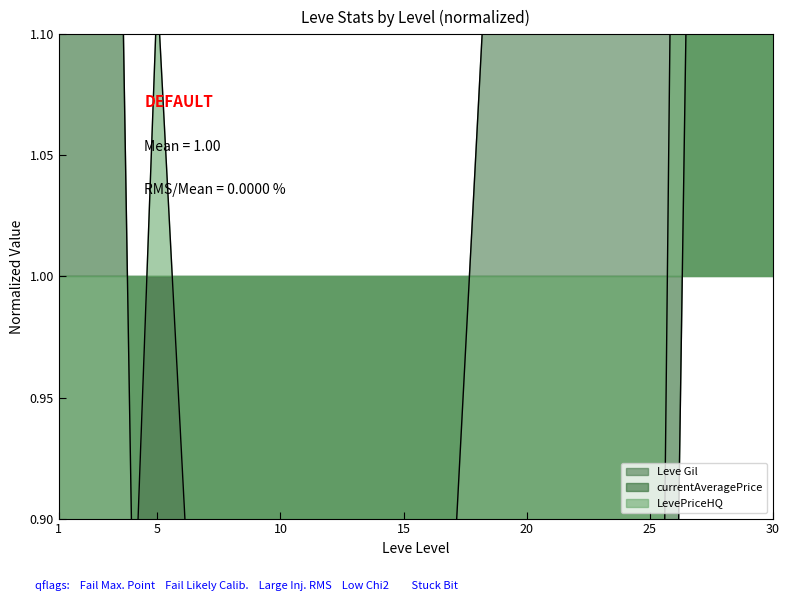

What is the difference between the maximum and minimum values in the LevePriceHQ series?

5.1